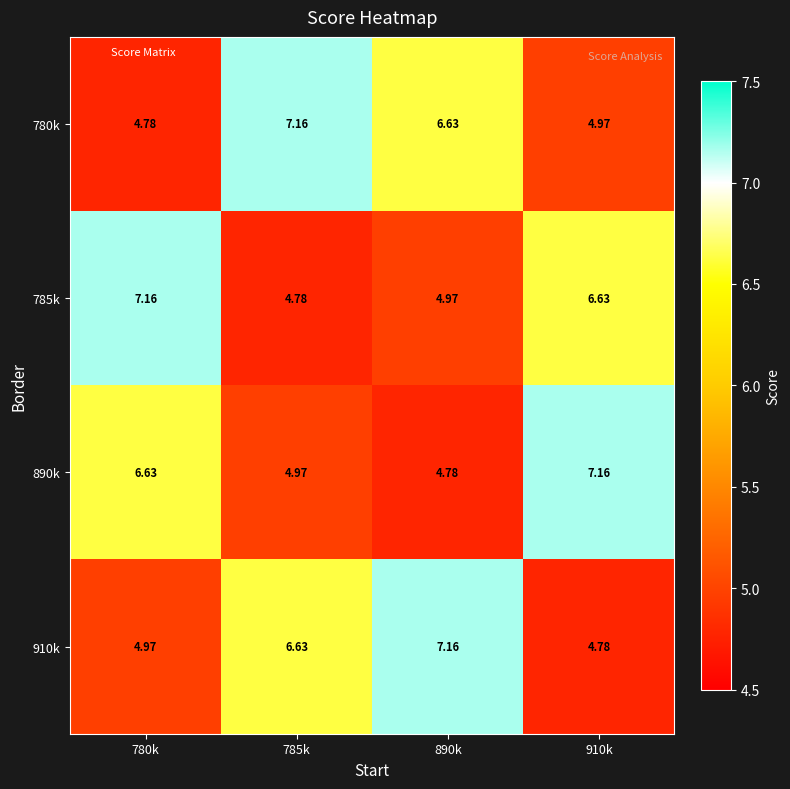

What is the total value across all series at 785k?

23.5